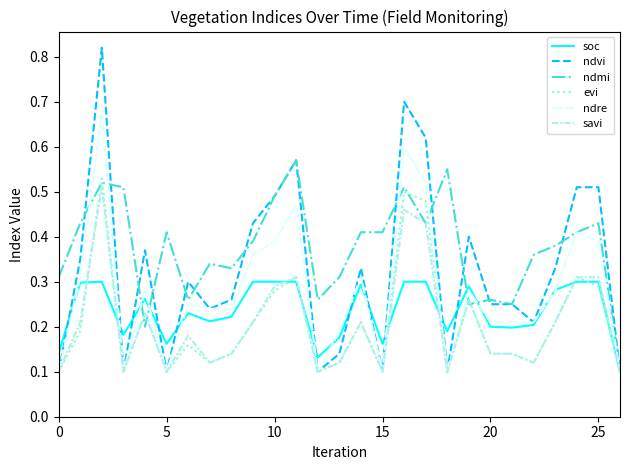

Which series has the widest spread of values?

ndvi